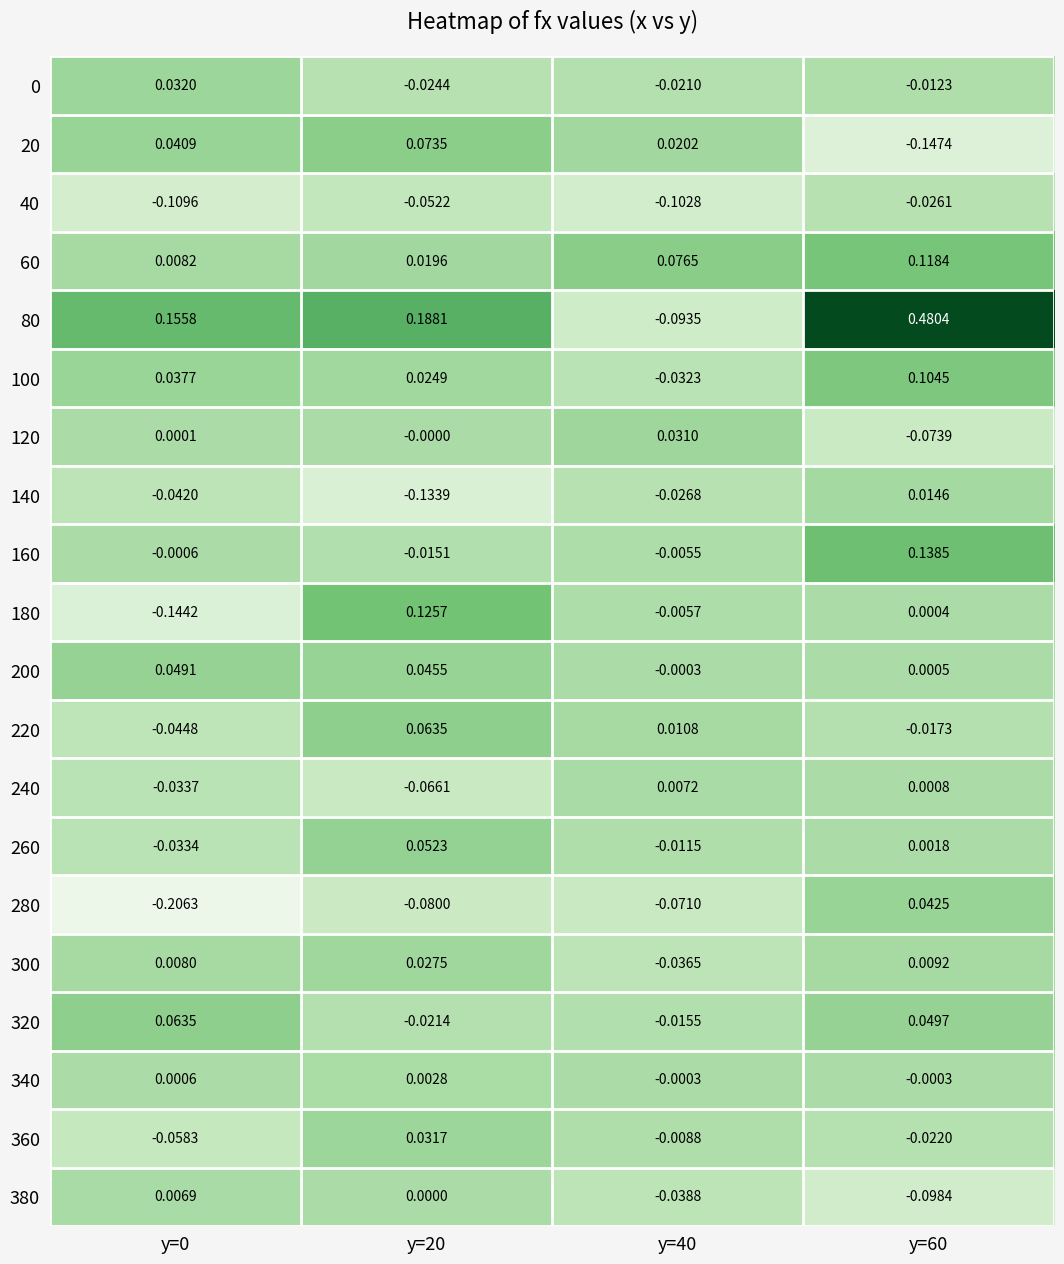

Is the value of 60 at y=40 greater than the value of 20 at y=60?

Yes